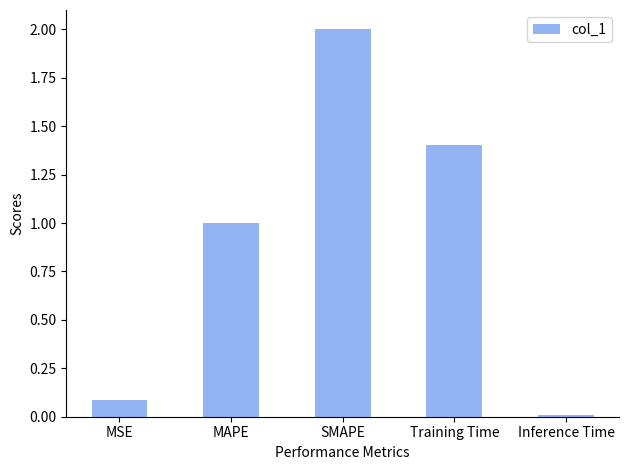

What is the sum of the values at Inference Time and MAPE?

1.0